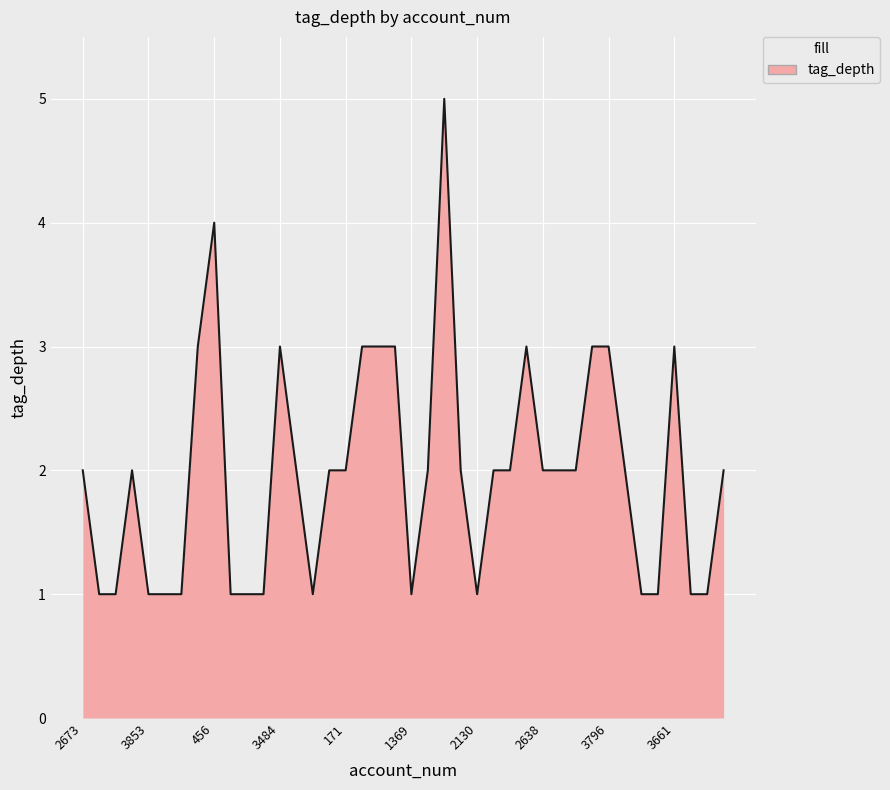

What is the difference between the maximum and minimum values?

4